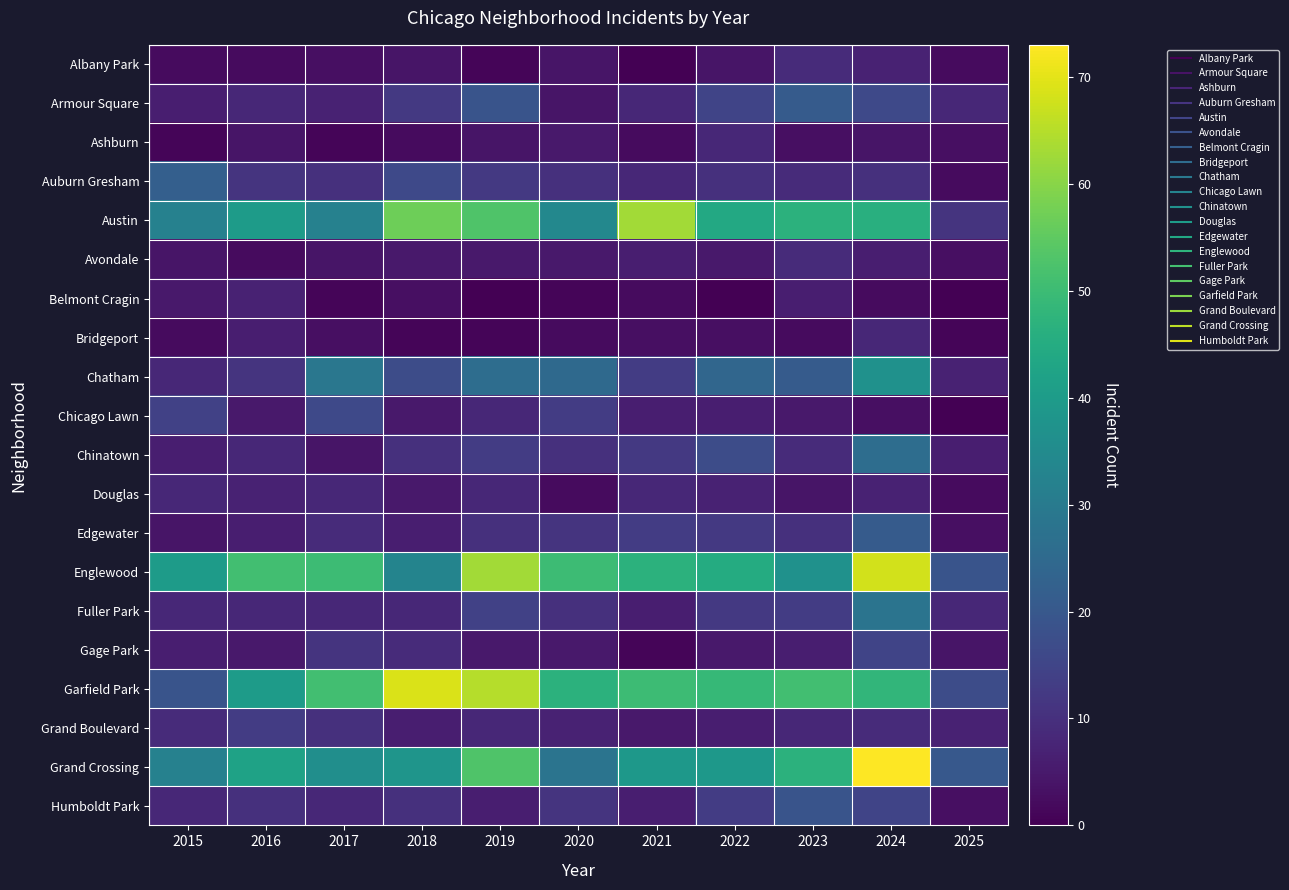

Reading left to right, what are all the values shown in this chart?

Albany Park: 2015=2	2016=2	2017=3	2018=4	2019=1	2020=4	2021=0	2022=4	2023=9	2024=7	2025=2
Armour Square: 2015=6	2016=8	2017=7	2018=12	2019=19	2020=4	2021=8	2022=15	2023=21	2024=16	2025=8
Ashburn: 2015=1	2016=4	2017=1	2018=2	2019=4	2020=5	2021=2	2022=8	2023=3	2024=4	2025=3
Auburn Gresham: 2015=22	2016=11	2017=10	2018=16	2019=12	2020=10	2021=8	2022=10	2023=9	2024=10	2025=2
Austin: 2015=32	2016=40	2017=32	2018=57	2019=53	2020=34	2021=63	2022=44	2023=47	2024=46	2025=11
Avondale: 2015=4	2016=2	2017=4	2018=5	2019=5	2020=5	2021=6	2022=5	2023=9	2024=6	2025=3
Belmont Cragin: 2015=5	2016=7	2017=1	2018=3	2019=0	2020=1	2021=2	2022=0	2023=6	2024=2	2025=0
Bridgeport: 2015=2	2016=6	2017=3	2018=1	2019=1	2020=2	2021=3	2022=3	2023=2	2024=8	2025=1
Chatham: 2015=8	2016=11	2017=29	2018=17	2019=26	2020=25	2021=13	2022=24	2023=21	2024=37	2025=7
Chicago Lawn: 2015=14	2016=5	2017=16	2018=5	2019=8	2020=13	2021=6	2022=6	2023=5	2024=3	2025=0
Chinatown: 2015=6	2016=8	2017=4	2018=10	2019=13	2020=10	2021=12	2022=17	2023=9	2024=26	2025=6
Douglas: 2015=8	2016=7	2017=8	2018=5	2019=8	2020=2	2021=8	2022=7	2023=4	2024=7	2025=2
Edgewater: 2015=4	2016=6	2017=9	2018=6	2019=10	2020=11	2021=13	2022=12	2023=10	2024=21	2025=3
Englewood: 2015=40	2016=51	2017=50	2018=33	2019=63	2020=50	2021=47	2022=45	2023=37	2024=68	2025=19
Fuller Park: 2015=8	2016=8	2017=8	2018=8	2019=14	2020=10	2021=6	2022=12	2023=13	2024=28	2025=8
Gage Park: 2015=6	2016=5	2017=11	2018=9	2019=5	2020=5	2021=1	2022=5	2023=6	2024=15	2025=4
Garfield Park: 2015=19	2016=40	2017=51	2018=69	2019=65	2020=47	2021=50	2022=49	2023=51	2024=48	2025=17
Grand Boulevard: 2015=9	2016=13	2017=10	2018=6	2019=8	2020=7	2021=5	2022=6	2023=8	2024=9	2025=7
Grand Crossing: 2015=32	2016=42	2017=36	2018=38	2019=53	2020=28	2021=39	2022=39	2023=47	2024=73	2025=20
Humboldt Park: 2015=8	2016=10	2017=8	2018=10	2019=6	2020=11	2021=6	2022=13	2023=19	2024=15	2025=3